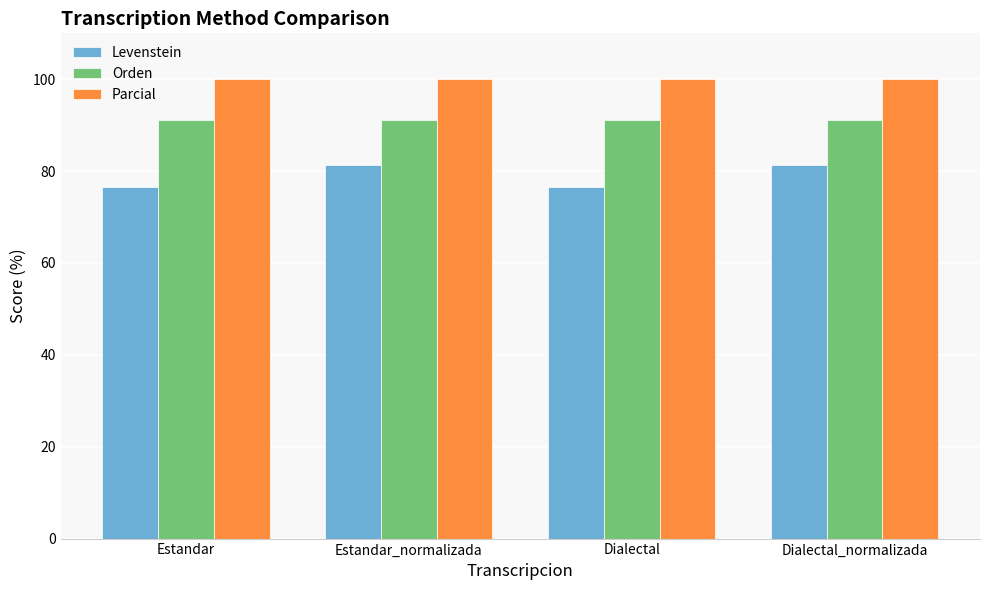

What is the average value of the Levenstein series?

78.9